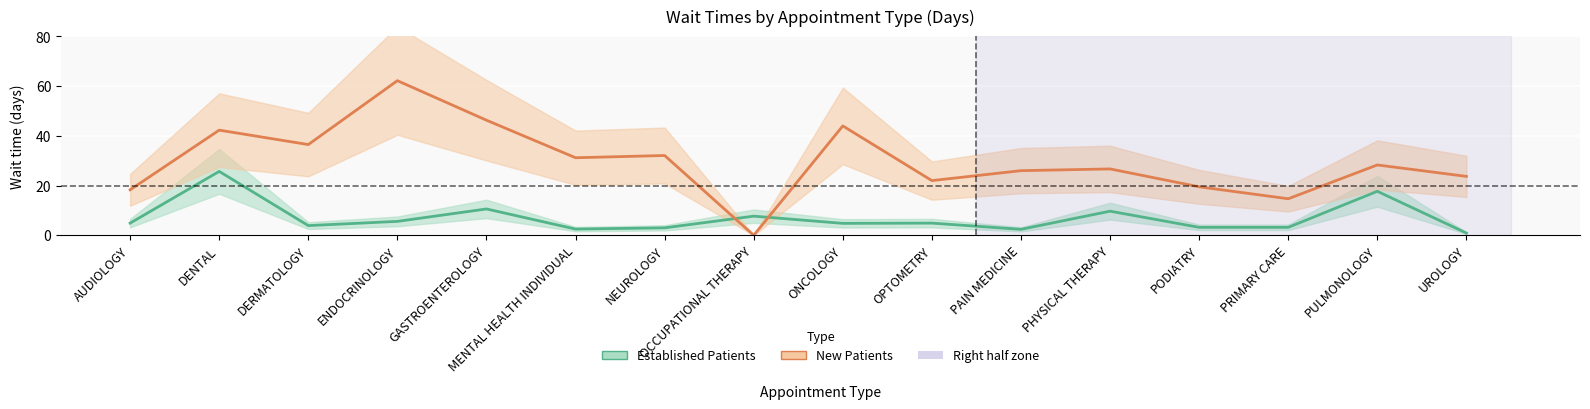

Reading left to right, extract all data points from this chart.

Established Patients: 4.9	25.7	3.9	5.6	10.6	2.5	3.0	7.7	4.8	4.9	2.4	9.7	3.2	3.2	17.7	0.9
New Patients: 18.3	42.3	36.5	62.2	46.3	31.2	32.1	0.0	44.0	22.0	26.0	26.7	19.5	14.7	28.3	23.7